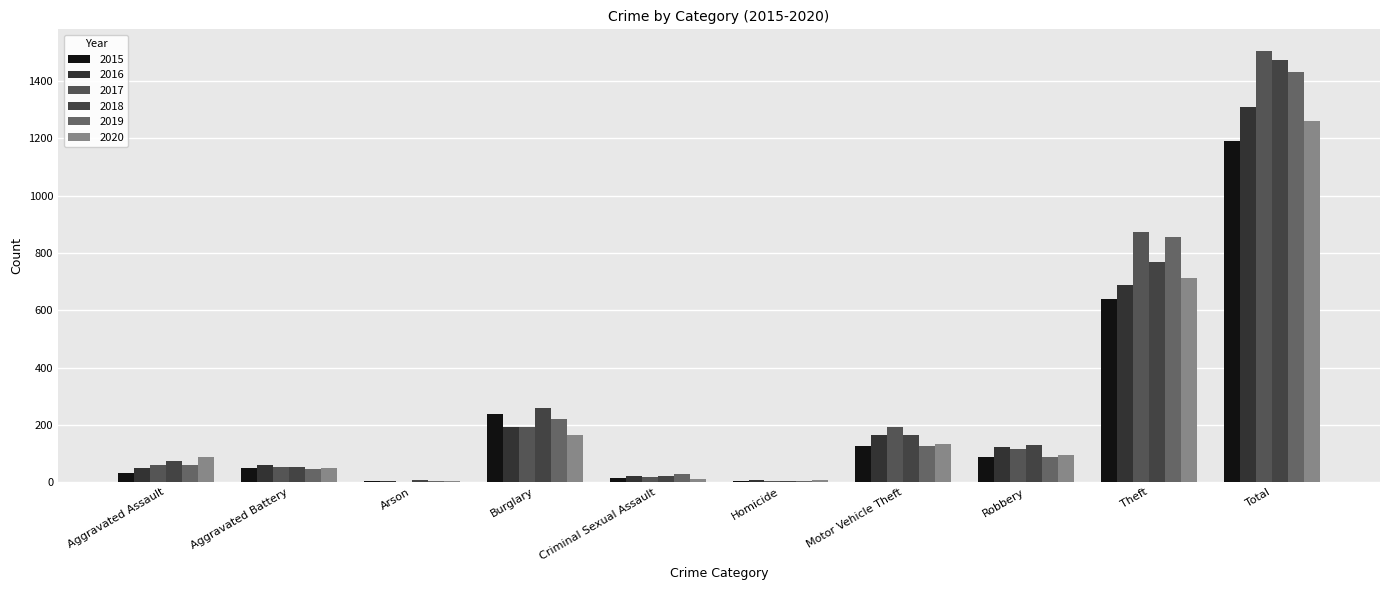

What is the highest value of the 2017 series?

1506